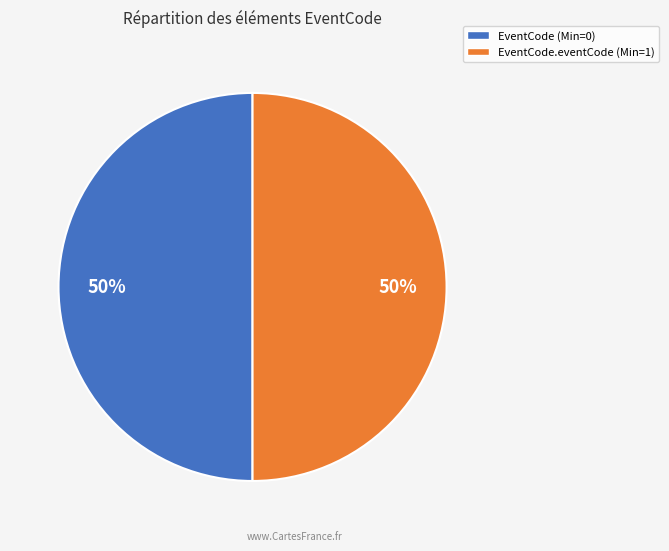

To the nearest percent, what portion does EventCode.eventCode (Min=1) represent?

50%